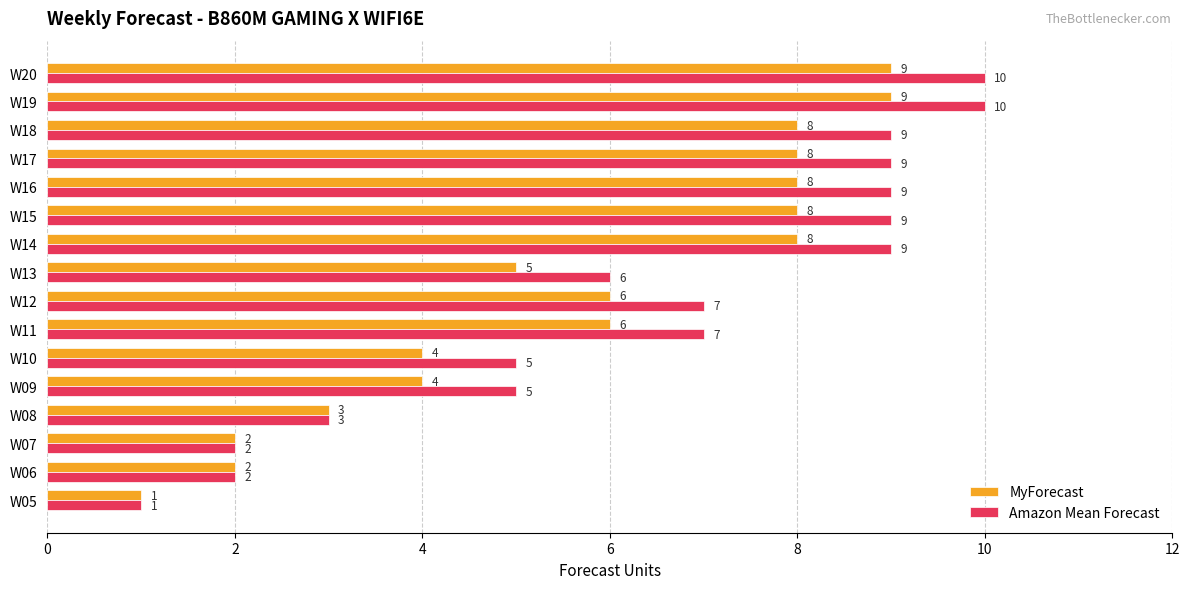

What is the greatest value displayed?

10